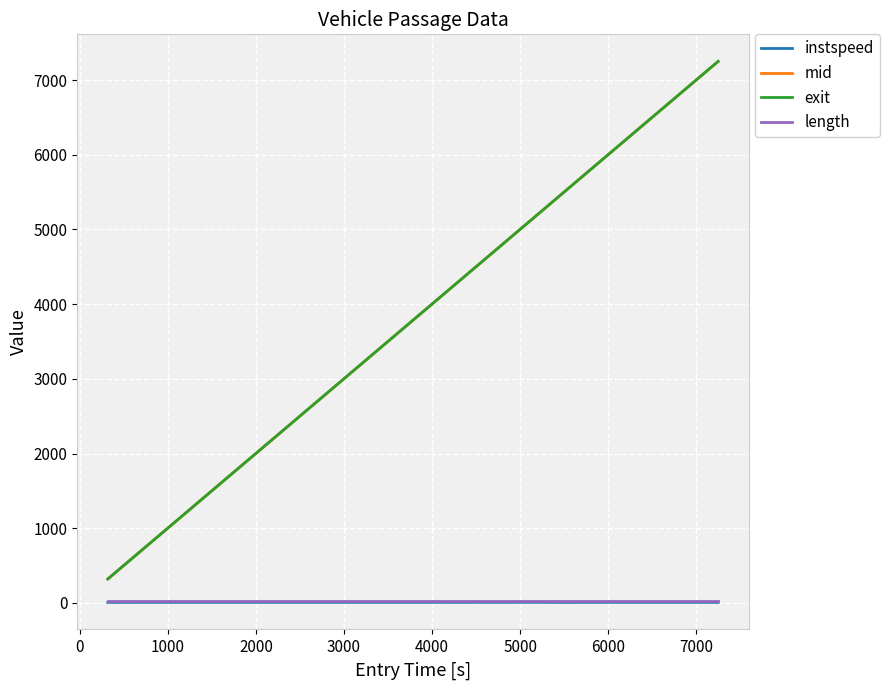

True or false: length and mid intersect in this chart.

False